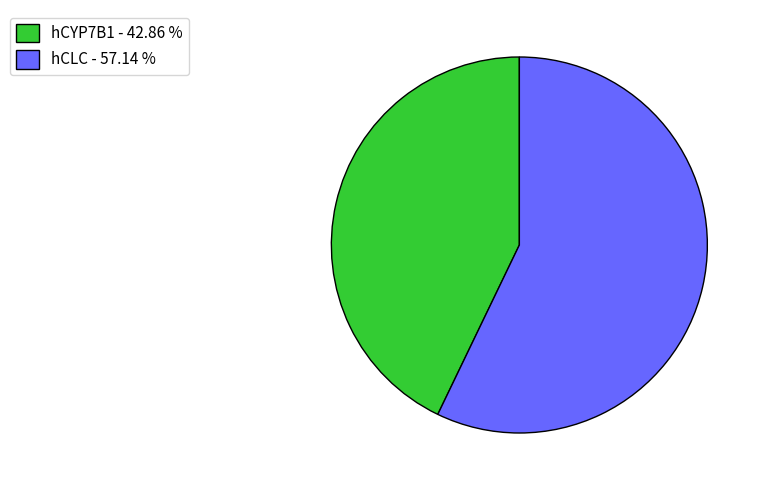

Is it true that hCYP7B1 is 43% of the pie?

True